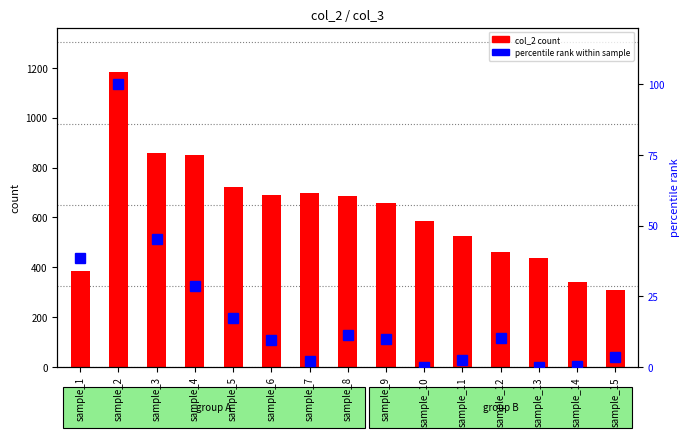

How many series are shown in this chart?

2